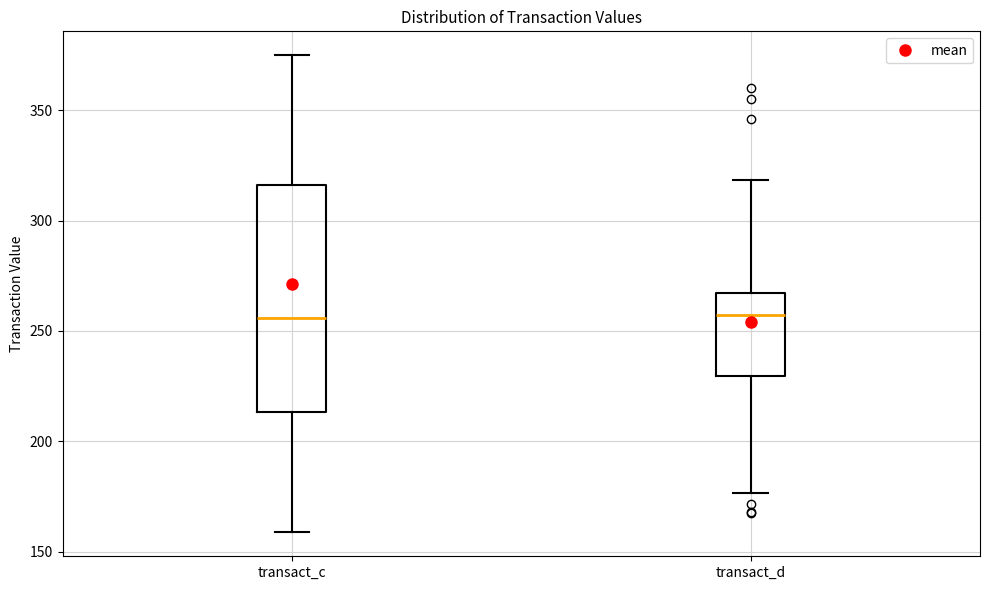

Comparing the boxes themselves (not the whiskers), which one is the tallest?

transact_c